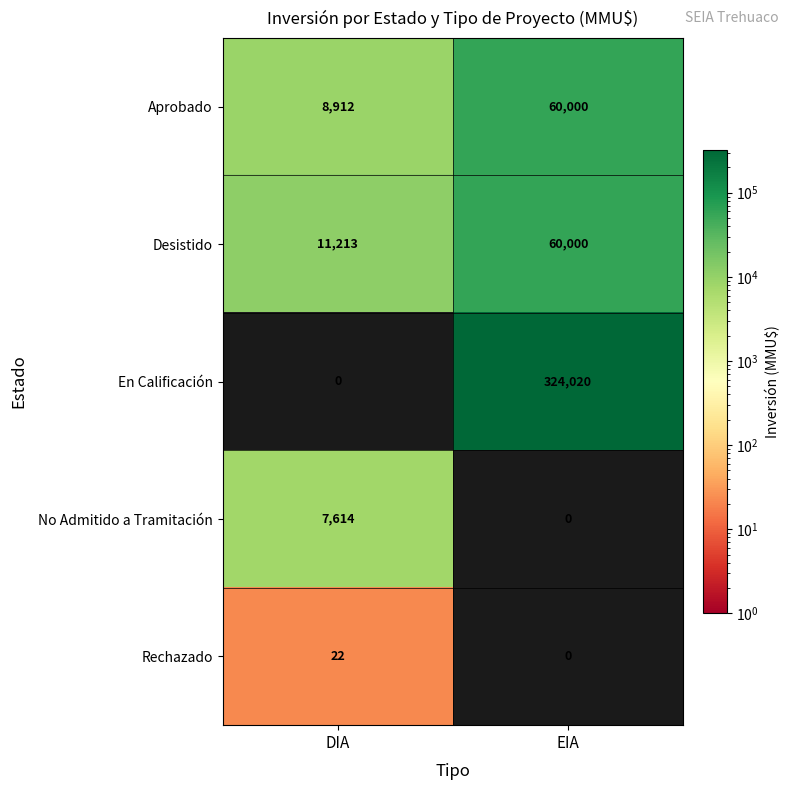

How many categories are shown in the chart?

2